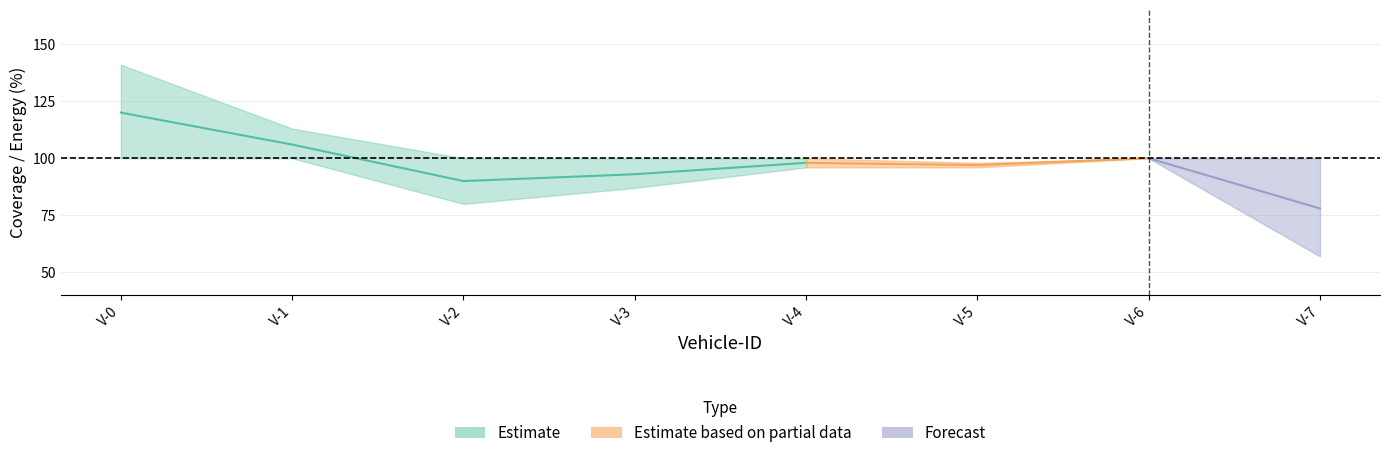

True or false: Individual Energy and Individual Coverages intersect in this chart.

False